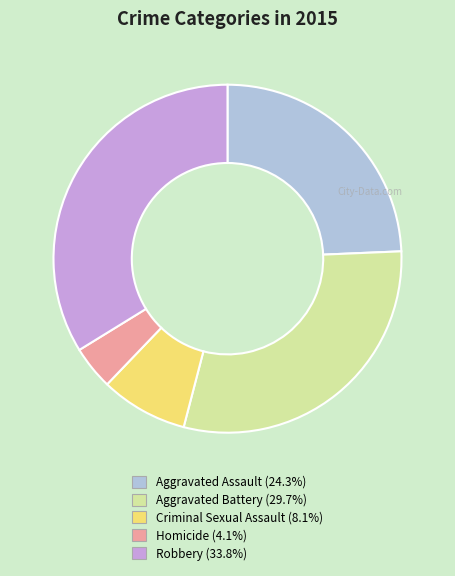

Do Criminal Sexual Assault and Aggravated Assault together represent more than half of the pie?

No